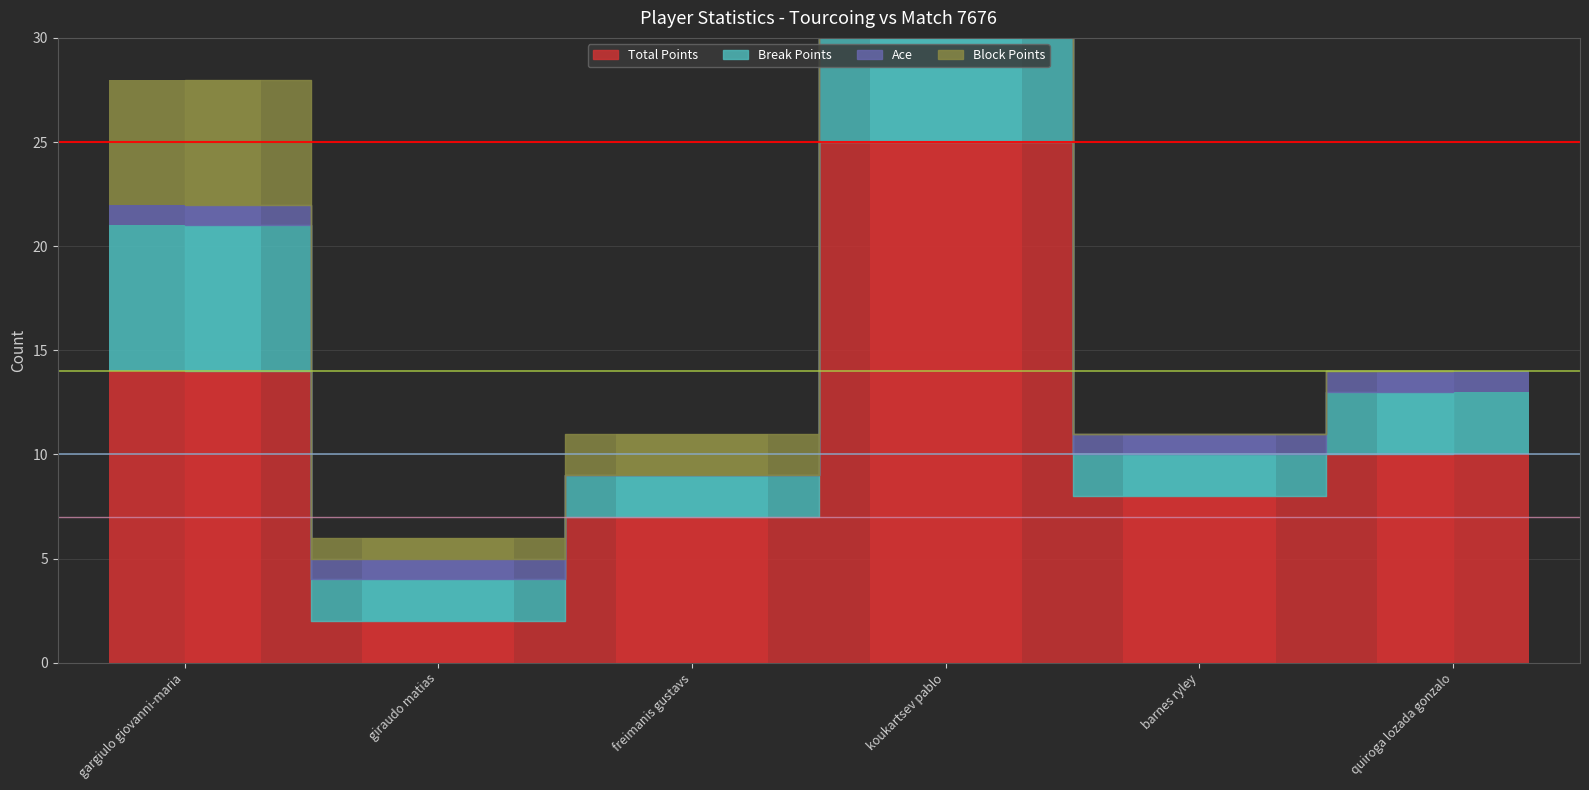

What is the label of the 6th bar from the right?

gargiulo giovanni-maria